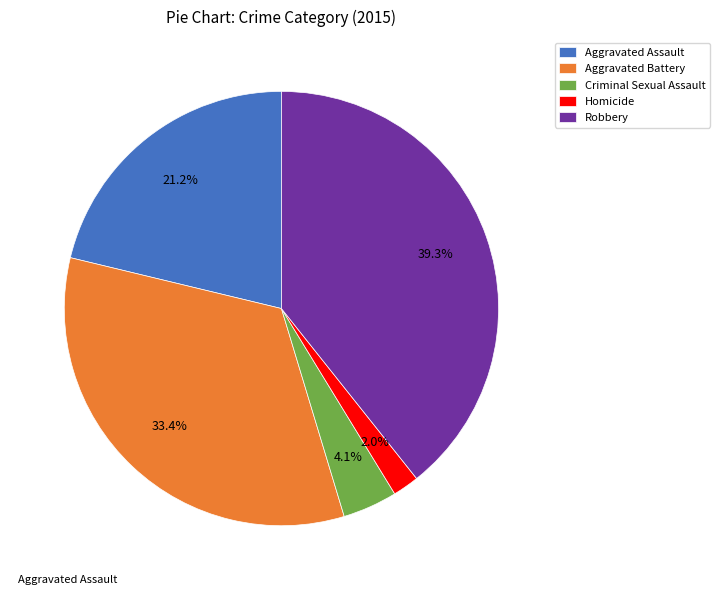

Is Homicide the majority of the pie?

No